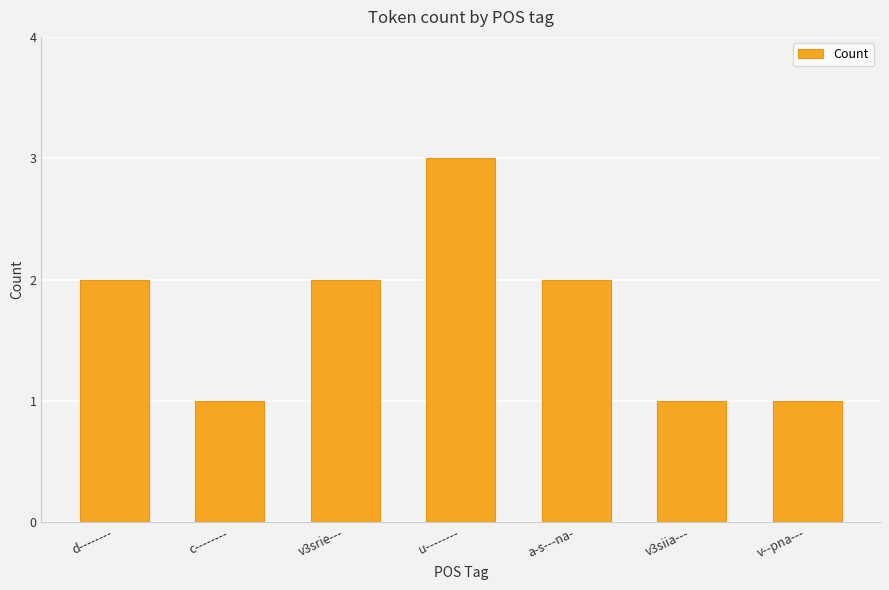

How many values are below 2?

3